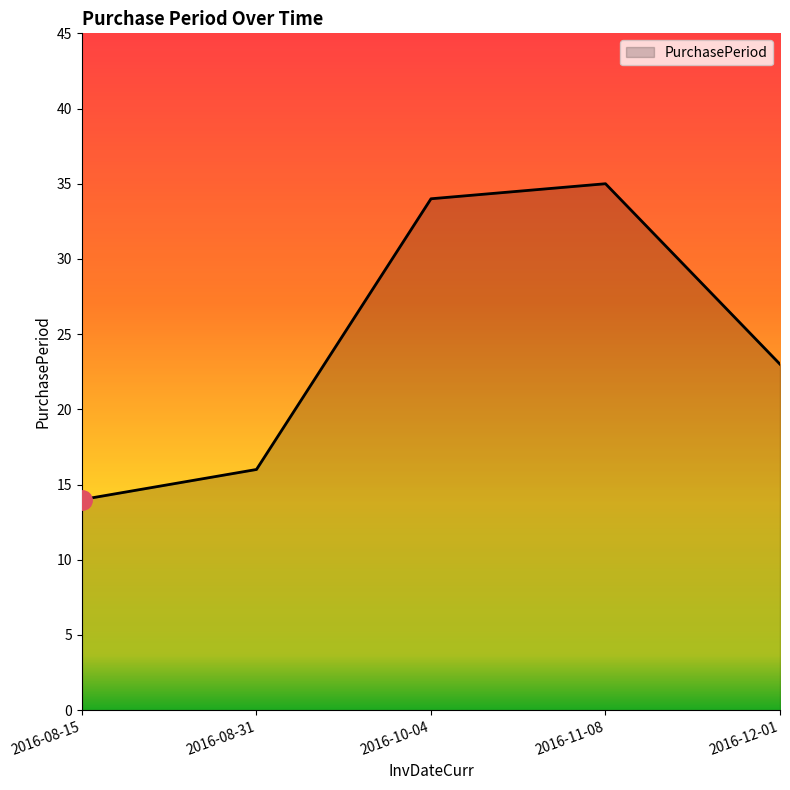

Count the number of data series in this chart.

1